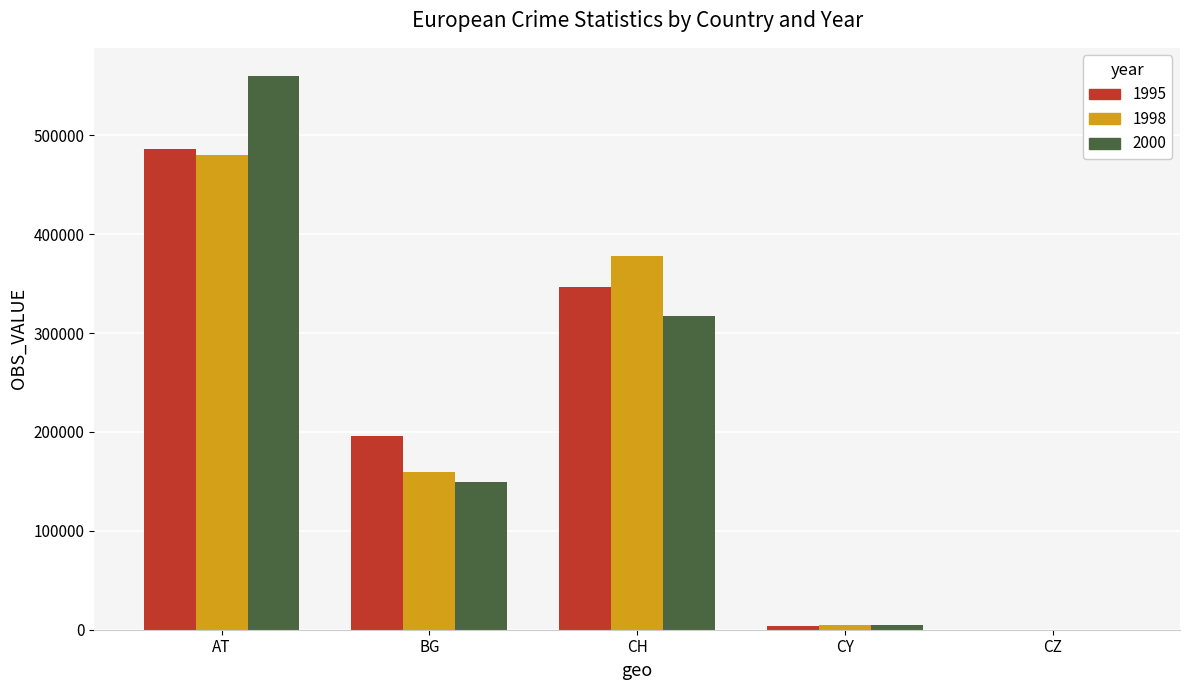

True or false: 2000 has a value of -189714 at CZ.

False